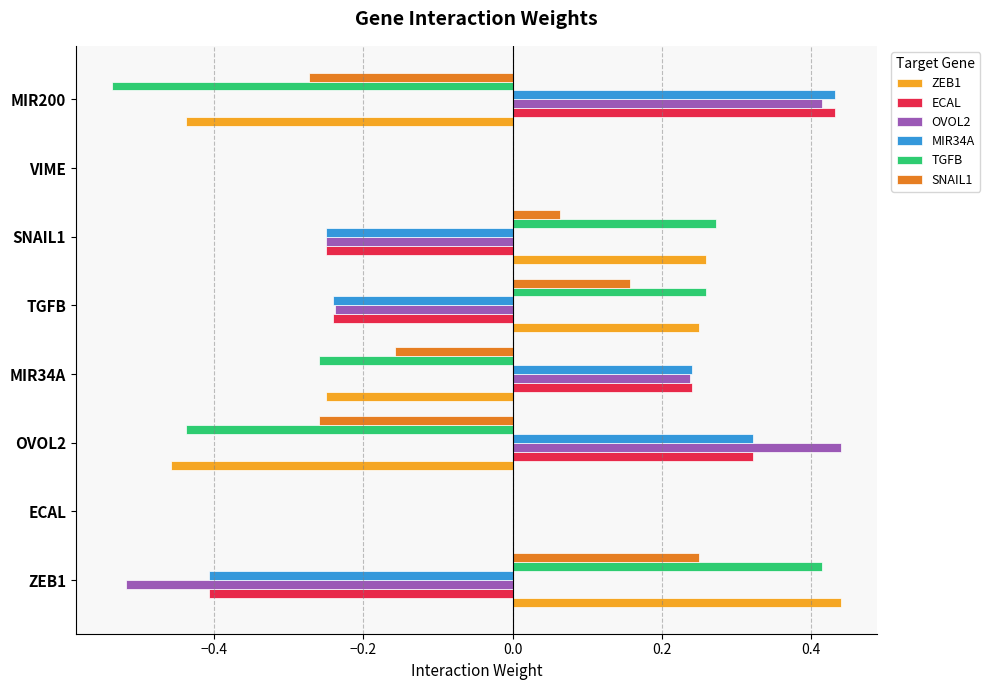

Is it true that ZEB1 equals 0.0 at ECAL?

True